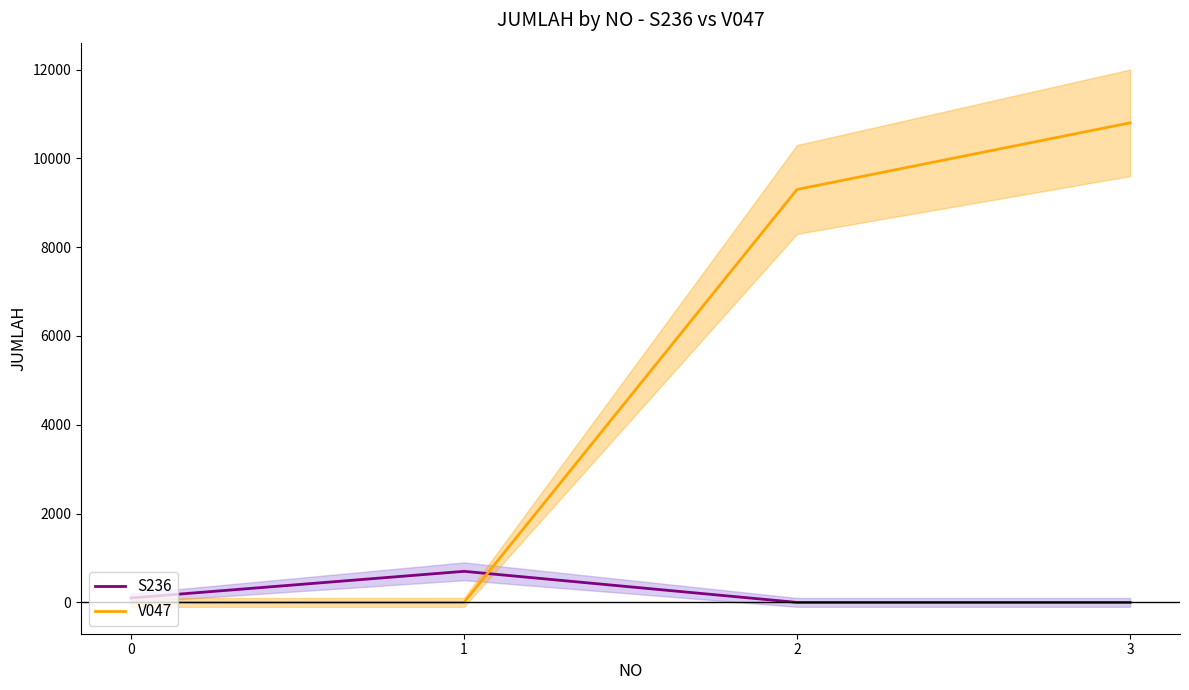

In S236, how many points are higher than both neighbors (excluding endpoints)?

1